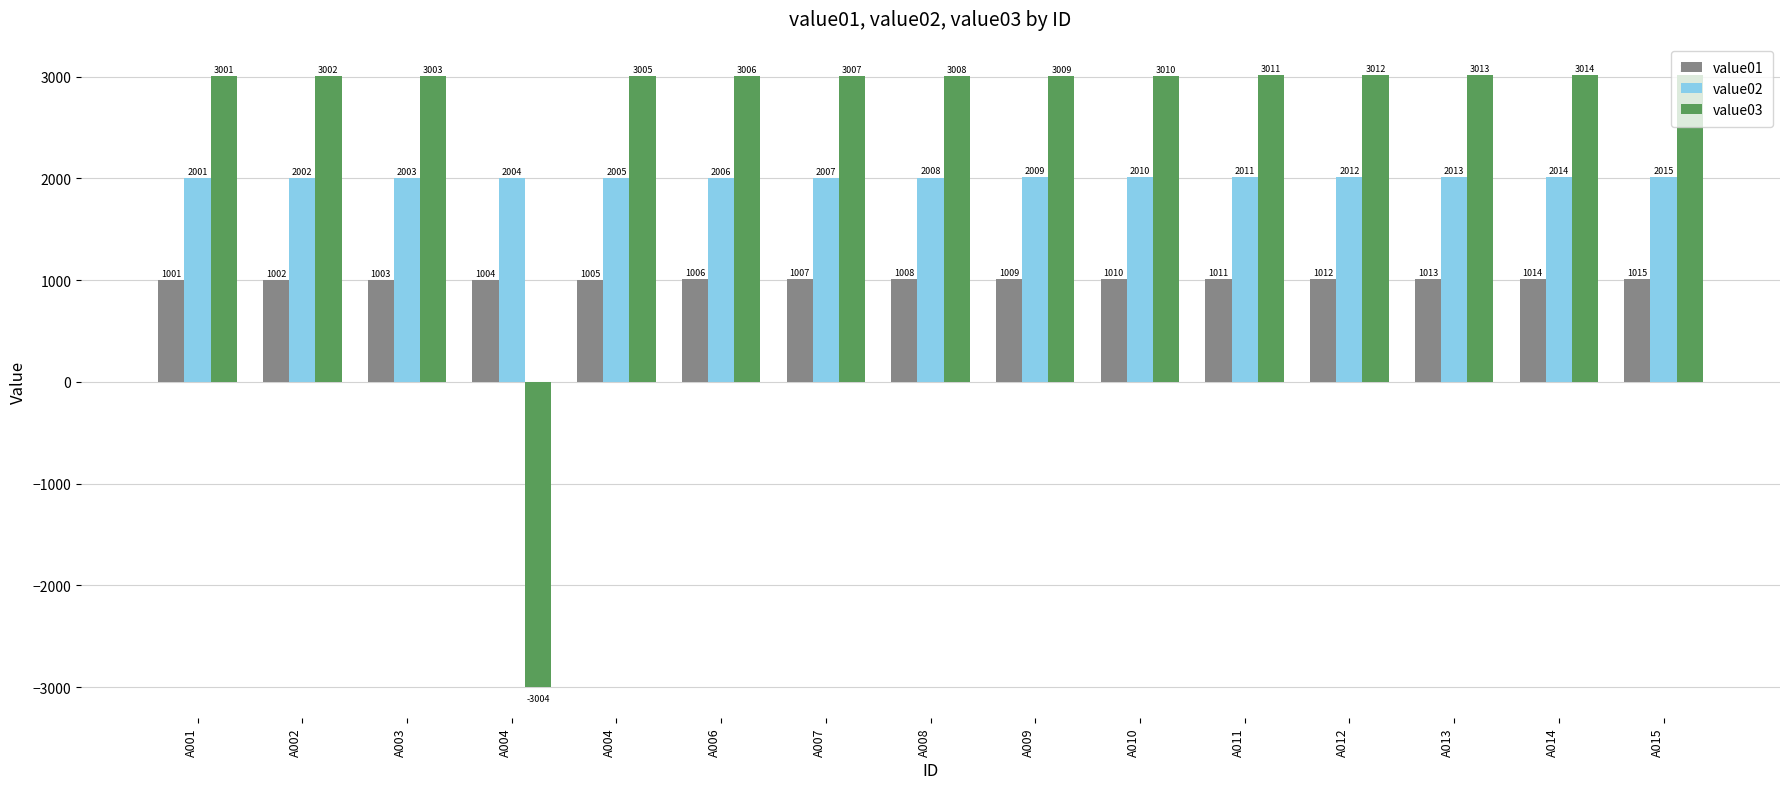

How many distinct data groups are displayed?

3